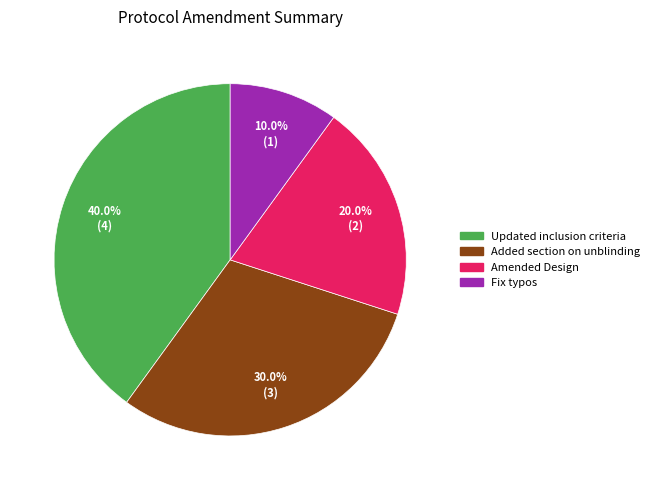

Which slice is the smallest?

Fix typos